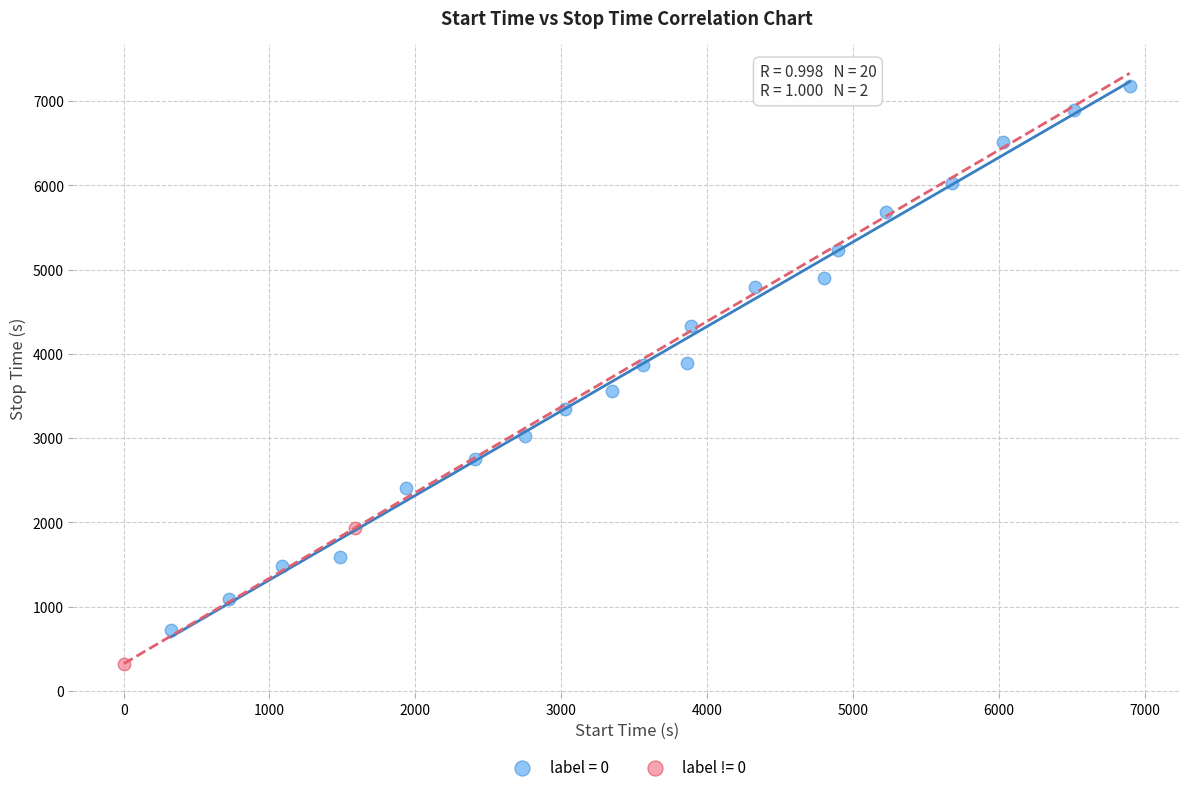

Which series contains the lowest Y value?

label != 0